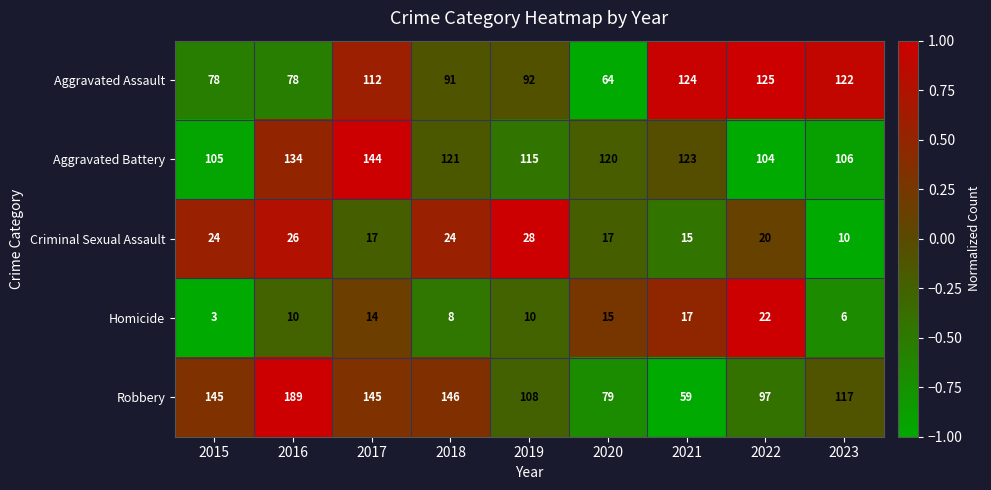

Read the Homicide value at 2021, to the nearest 5.

15